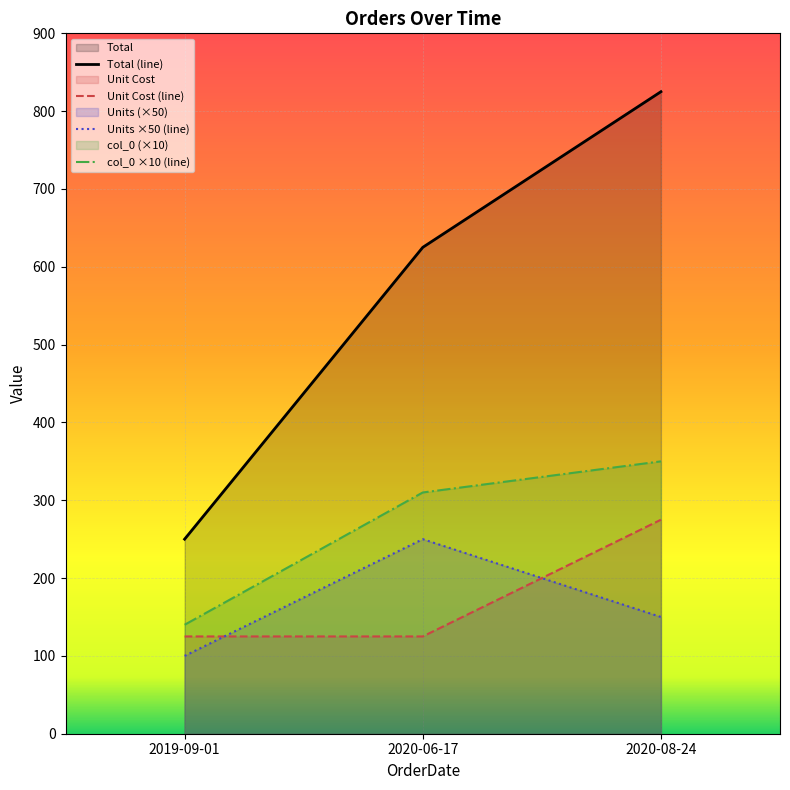

What is the approximate value of col_0 at 2020-06-17, to the nearest 50?

300